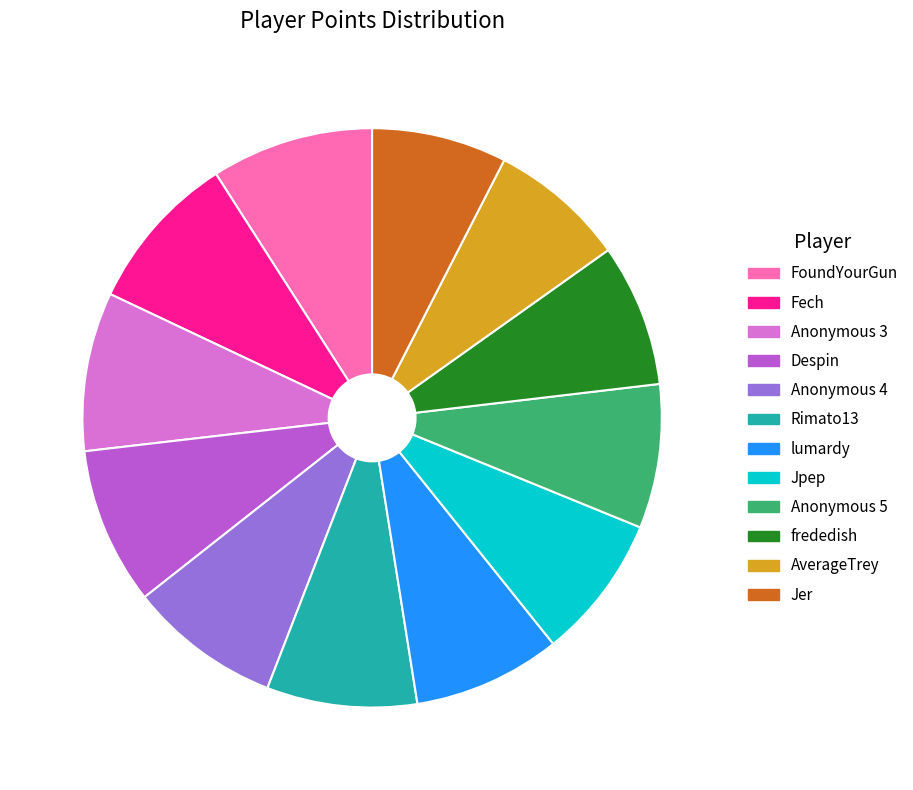

Approximately how many times larger is the value at FoundYourGun compared to Anonymous 5?

1.1